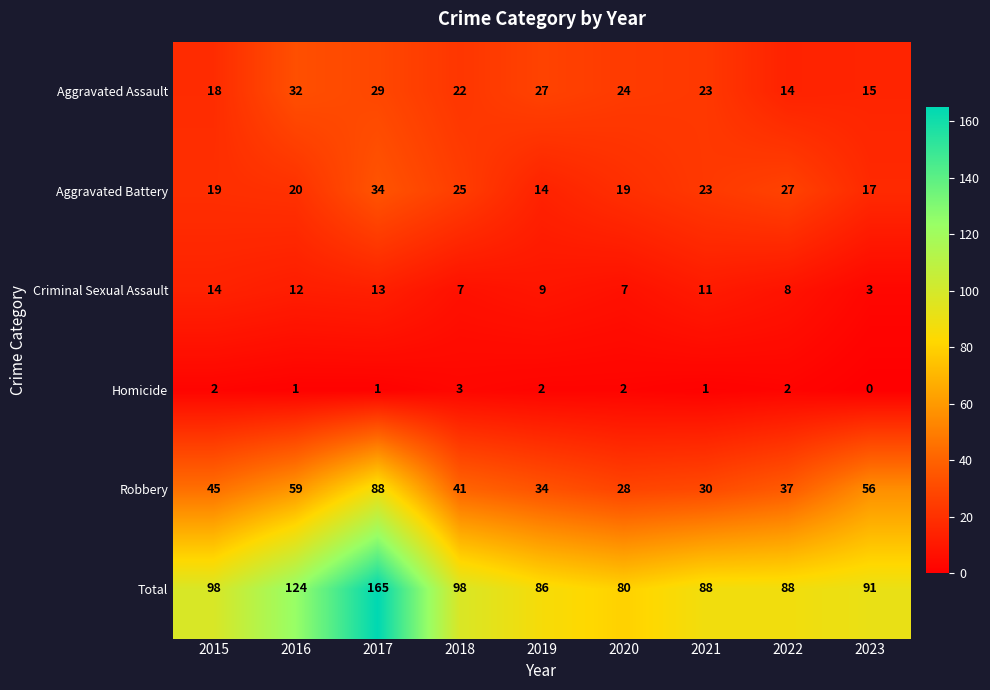

Which series has the largest total across all categories?

Total